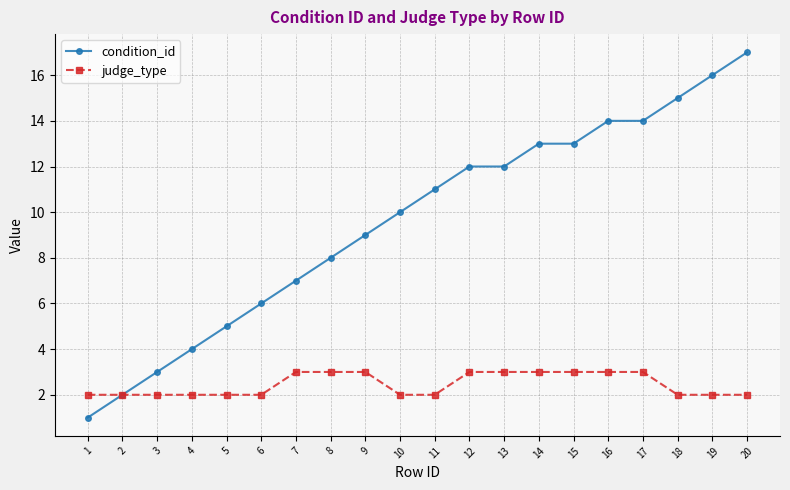

What is the value of the judge_type point at the 18th from the left?

2